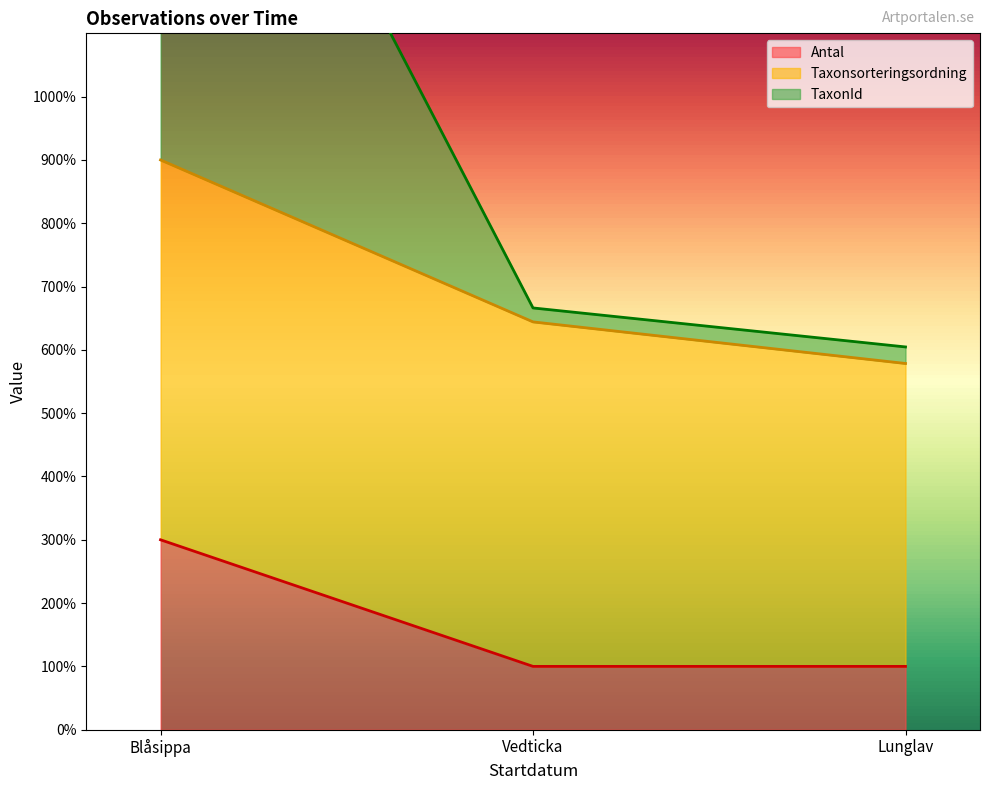

Count the number of categories in the chart.

3